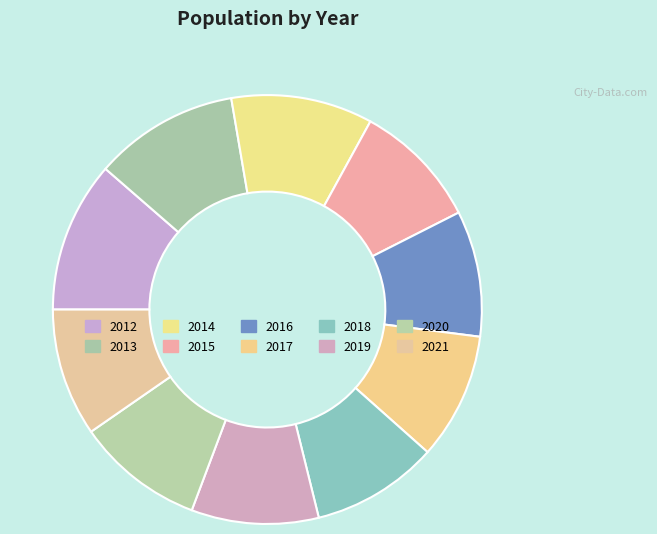

To the nearest percent, what is the difference between the largest and smallest slice percentages?

2%